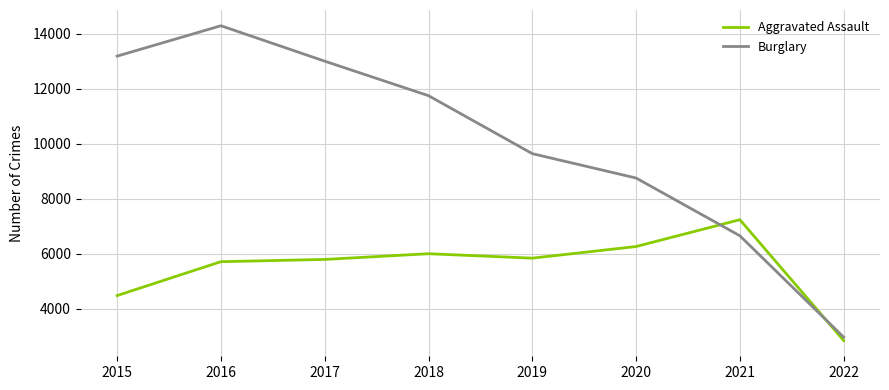

What is the difference between the Burglary values at 2021 and 2022?

3685